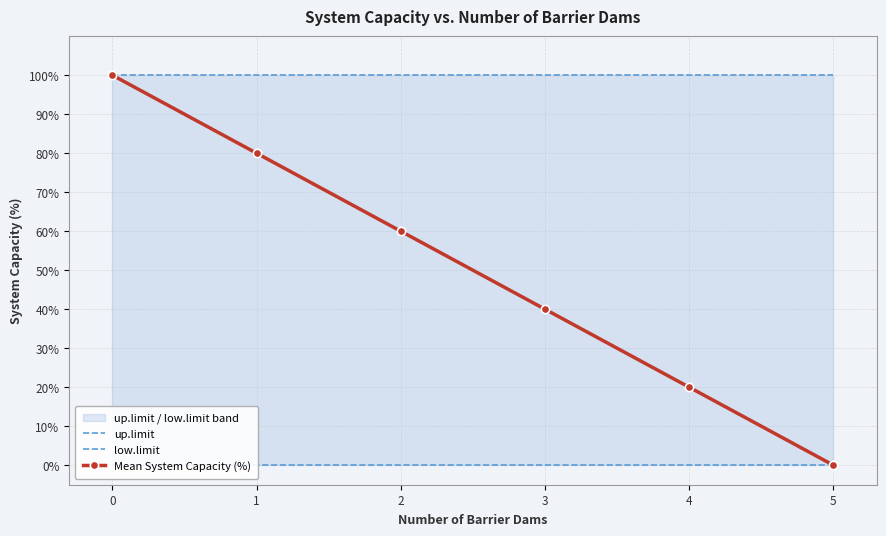

What is the maximum value shown in the chart?

100